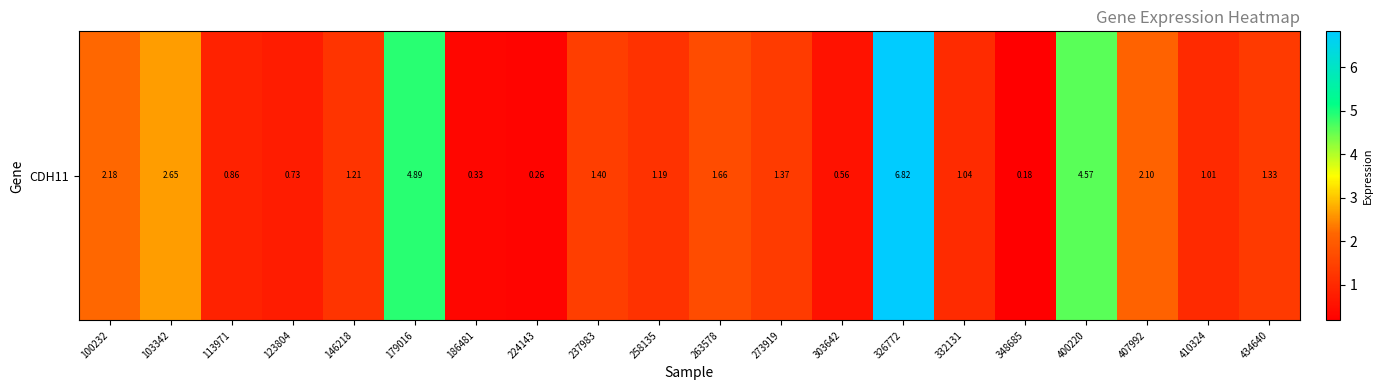

Reading right to left, transcribe all the data shown in this chart.

434640=1.3	410324=1.0	407992=2.1	400220=4.6	348685=0.2	332131=1.0	326772=6.8	303642=0.6	273919=1.4	263578=1.7	258135=1.2	237983=1.4	224143=0.3	186481=0.3	179016=4.9	146218=1.2	123804=0.7	113971=0.9	103342=2.6	100232=2.2